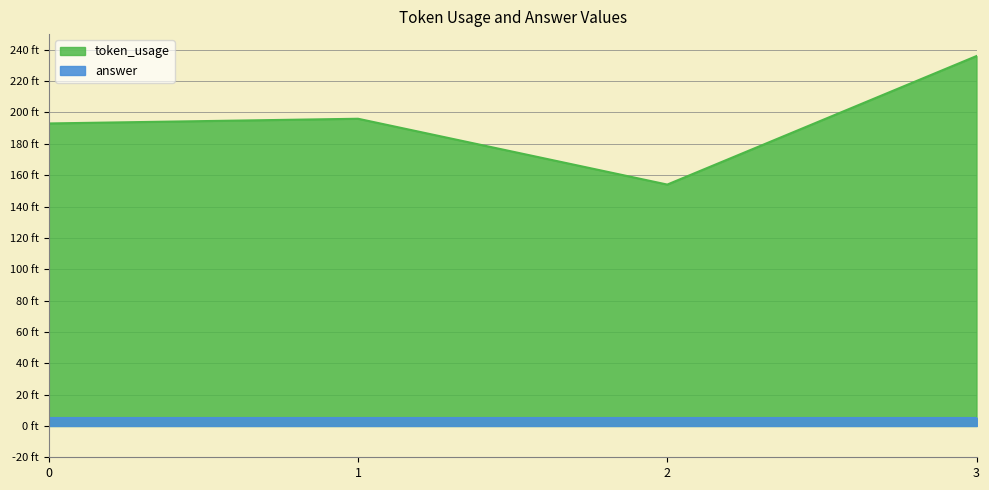

Which category has the lowest value across all series?

2